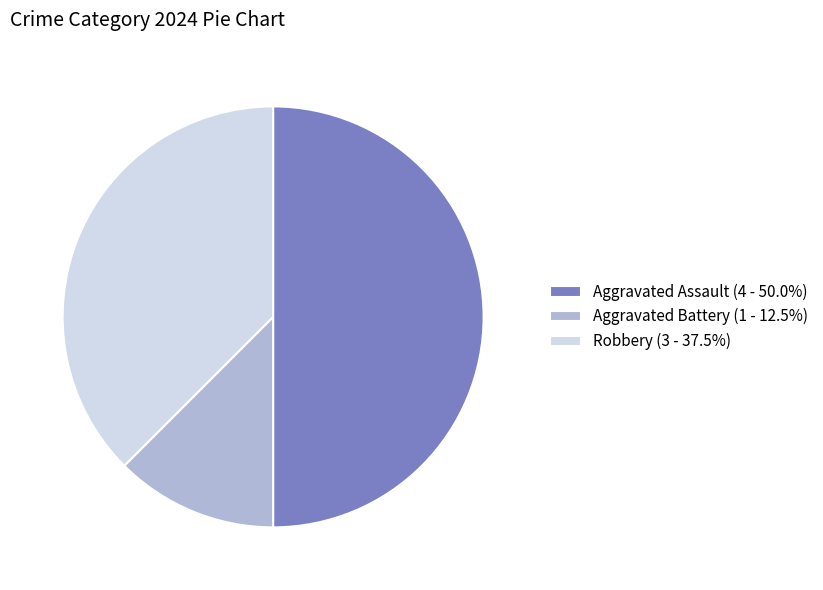

Do Aggravated Assault (4 - 50.0%) and Robbery (3 - 37.5%) together represent more than half of the pie?

Yes